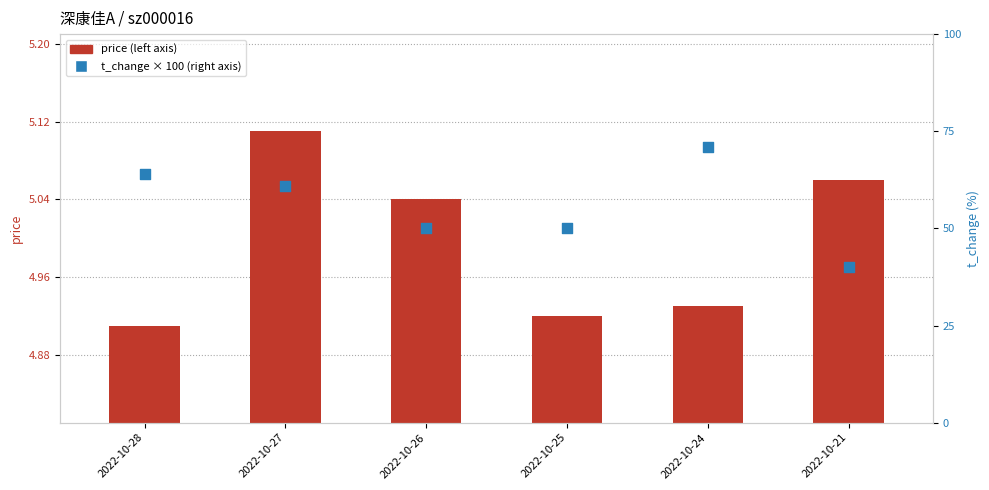

Which series has the largest total across all categories?

t_change (%)